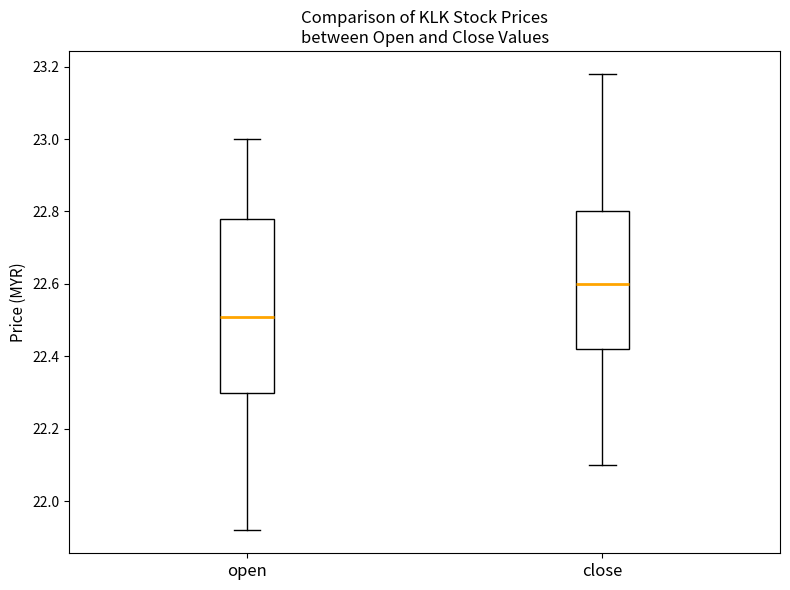

Which box is the tallest, from its lower edge to its upper edge?

open